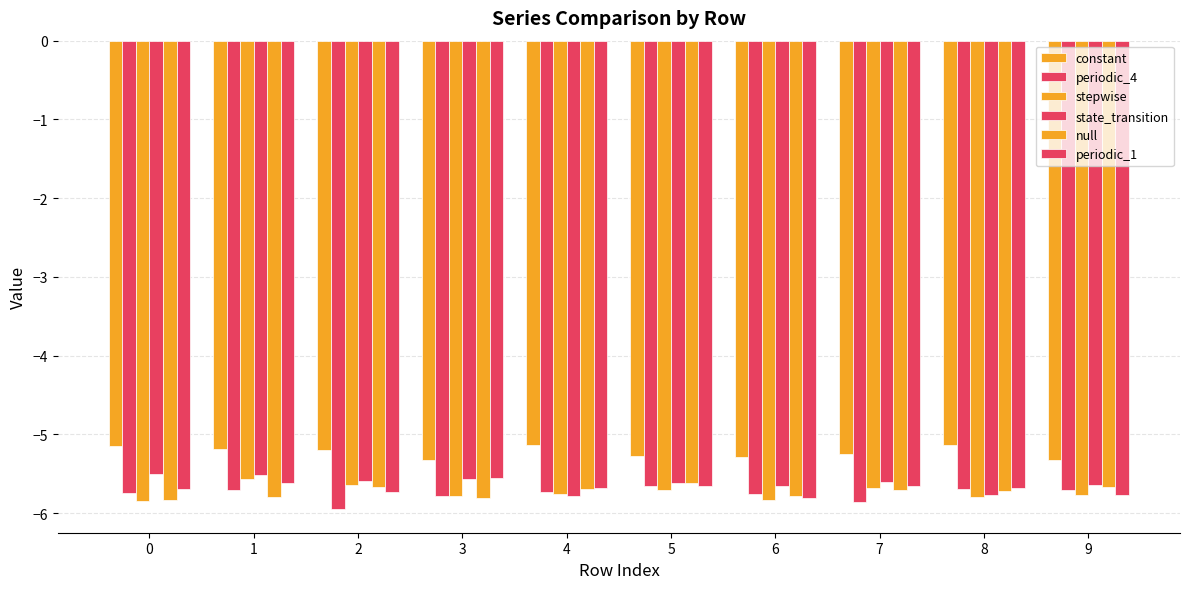

What is the spread (max minus min) of values at 3?

0.5